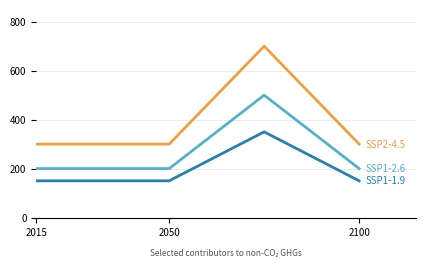

How many lines are shown in the chart?

3